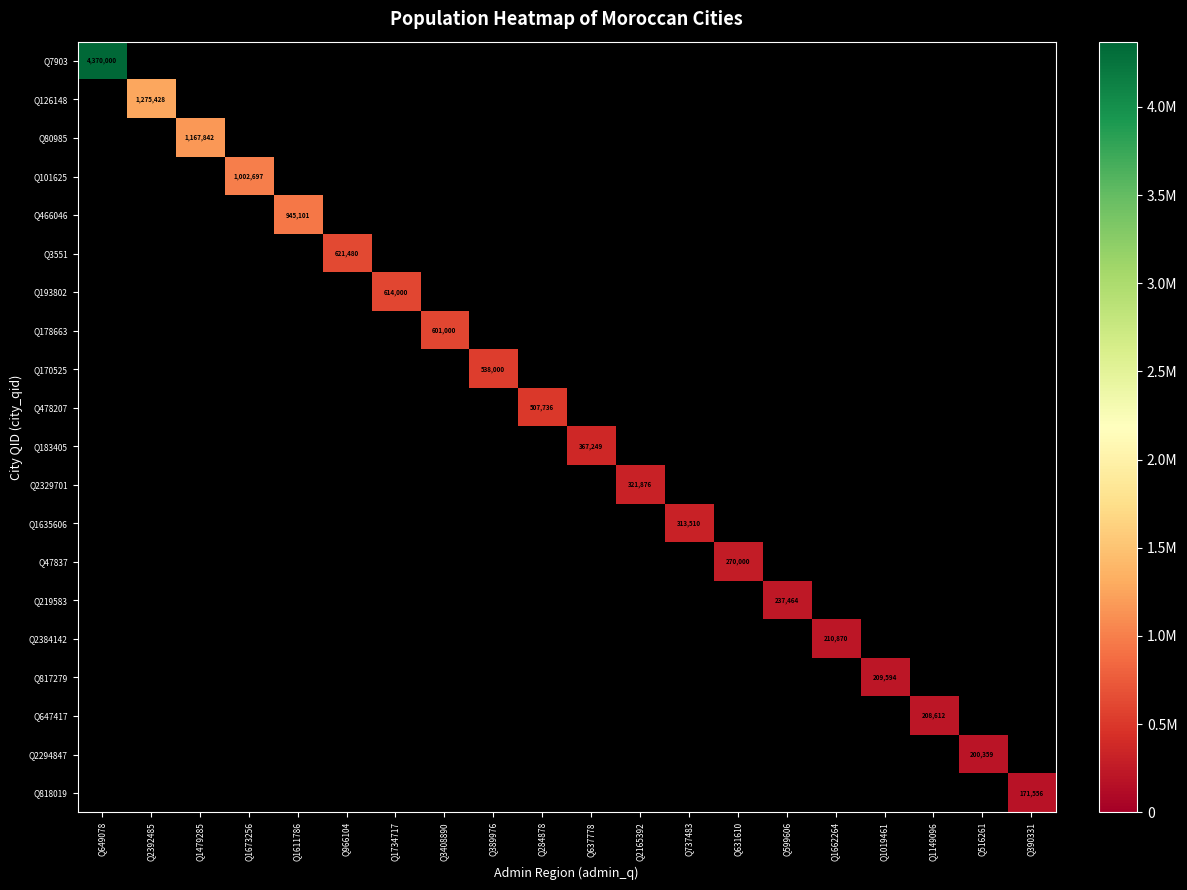

Is it true that Q7903 equals 0 at Q1479285?

True